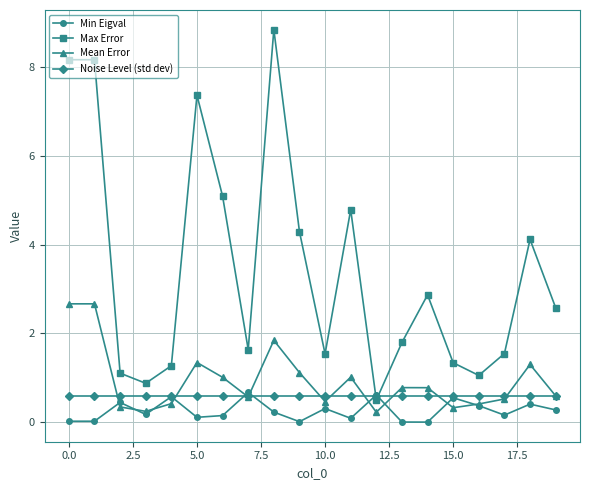

Which series has the largest range (max minus min)?

Max Error